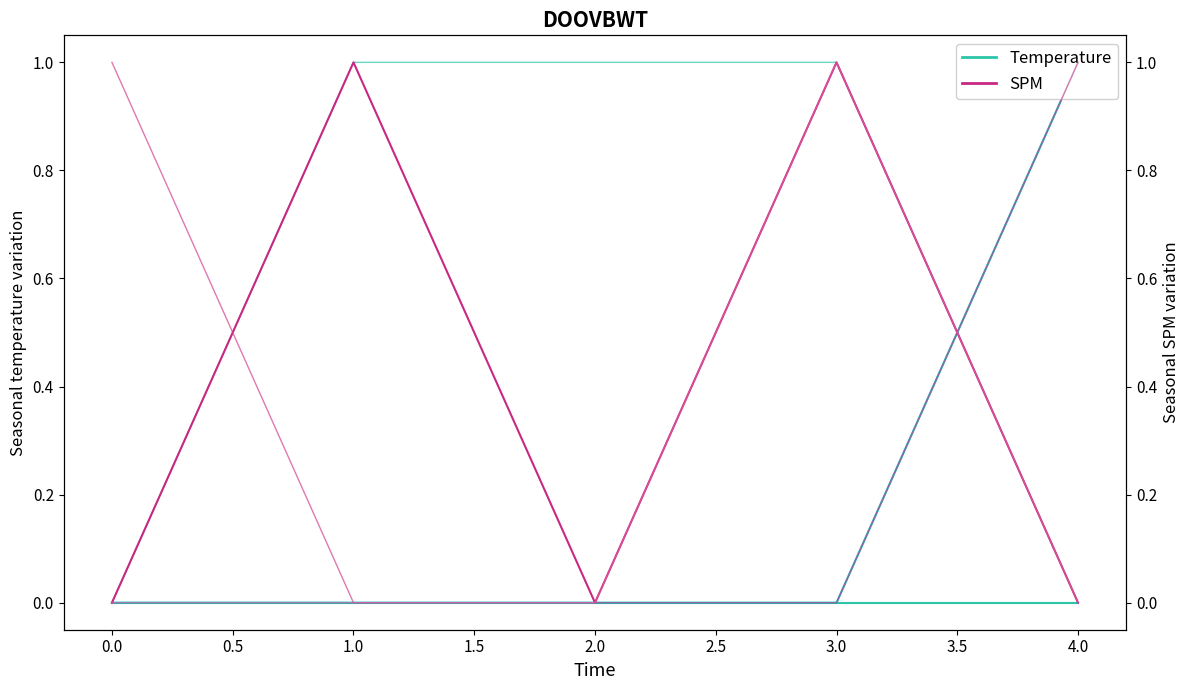

True or false: col_7 and col_8 cross at least once.

True